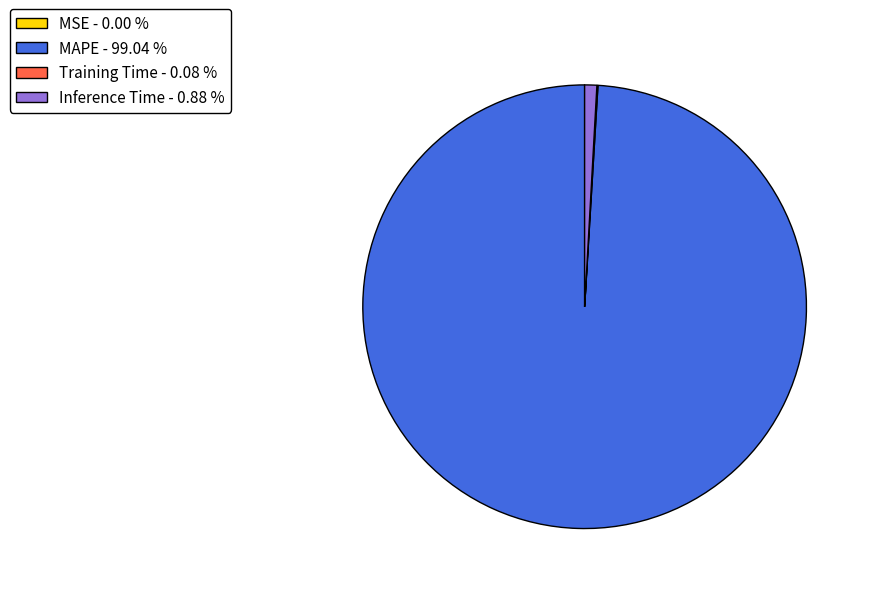

Which category accounts for the majority?

MAPE